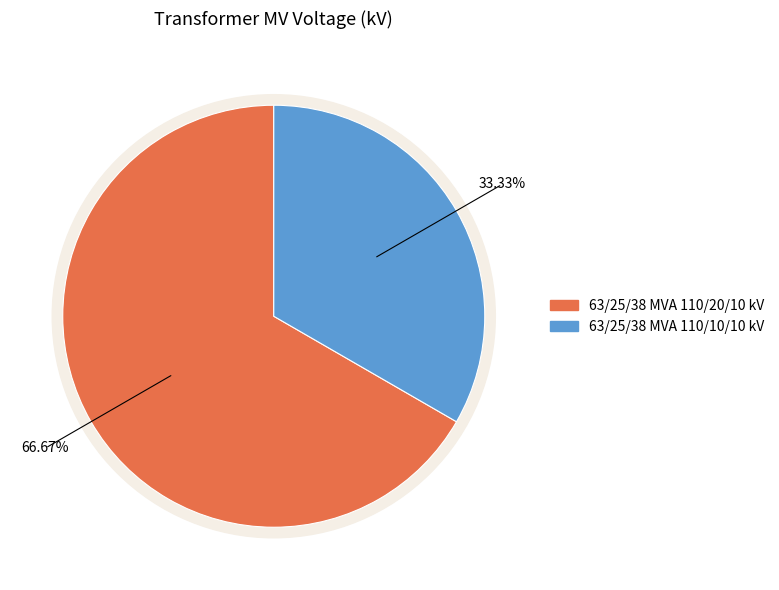

What portion of the pie excludes 63/25/38 MVA 110/20/10 kV?

33.3%